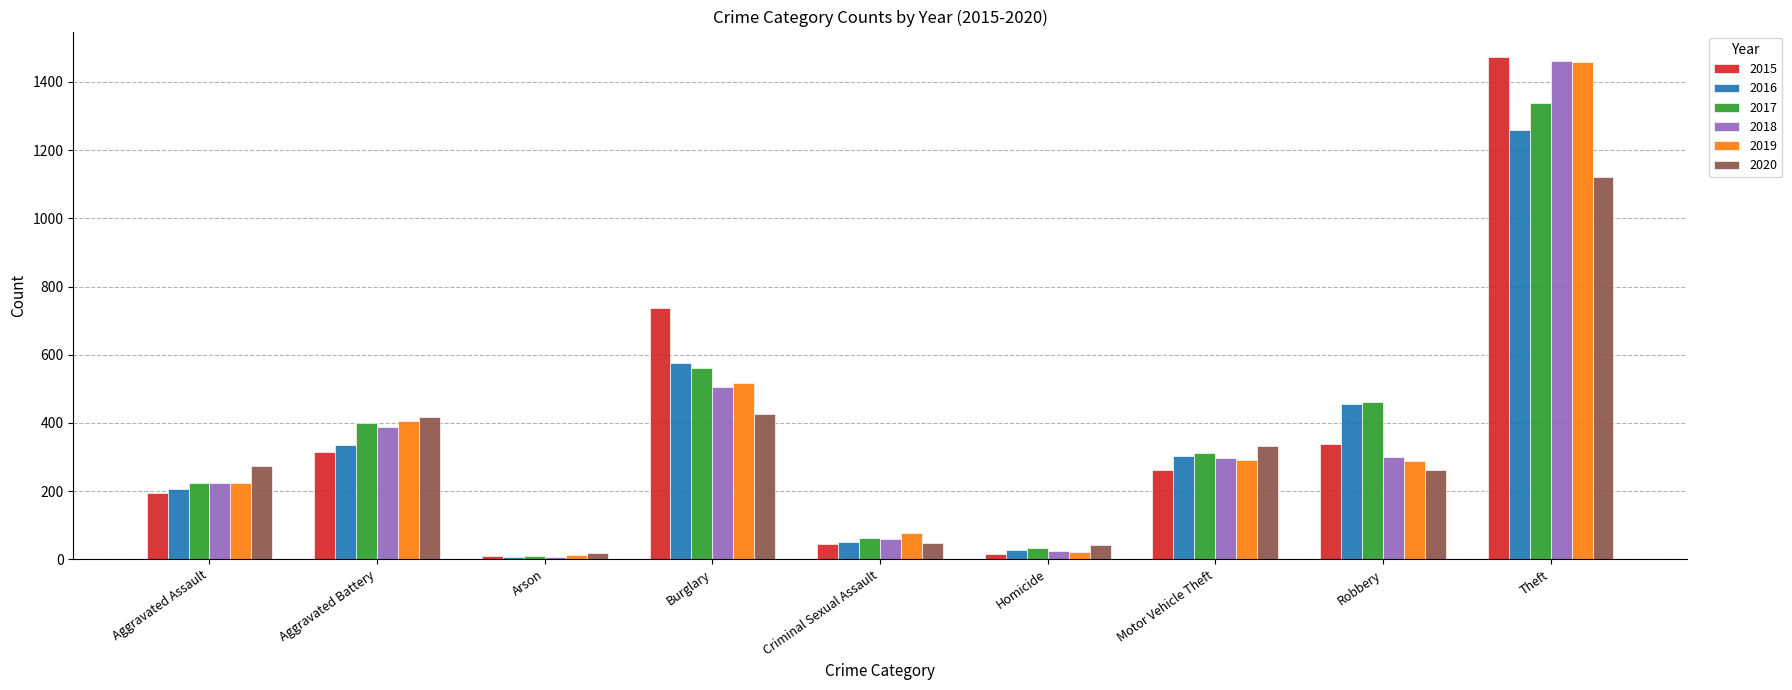

At how many categories does at least one series exceed 119?

6